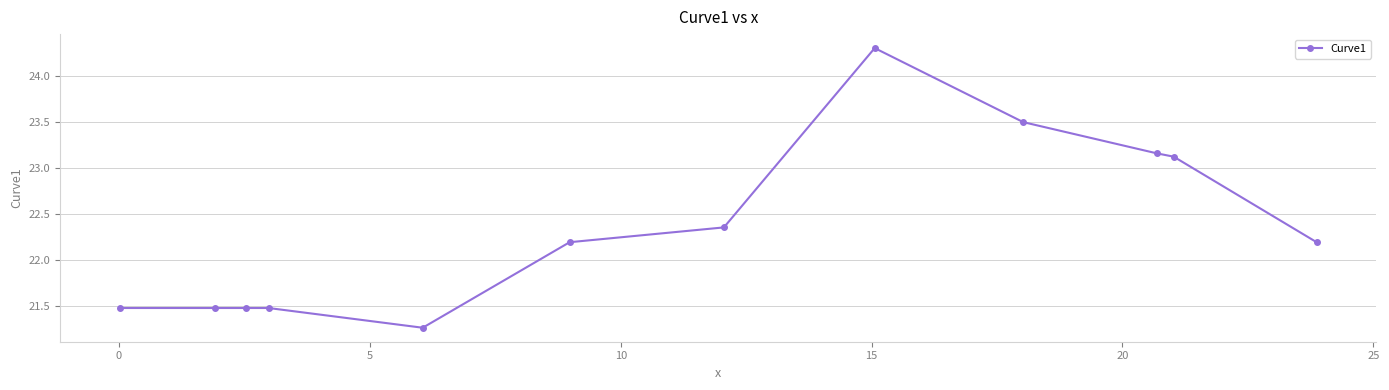

What is the maximum value shown in the chart?

24.3